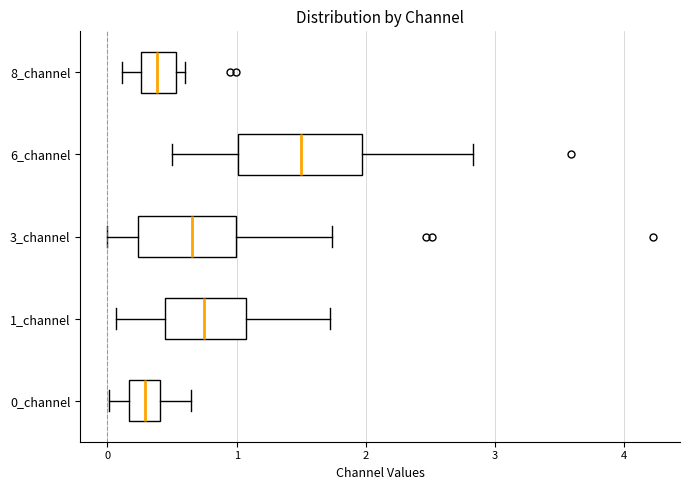

Comparing the boxes themselves (not the whiskers), which one is the widest?

6_channel